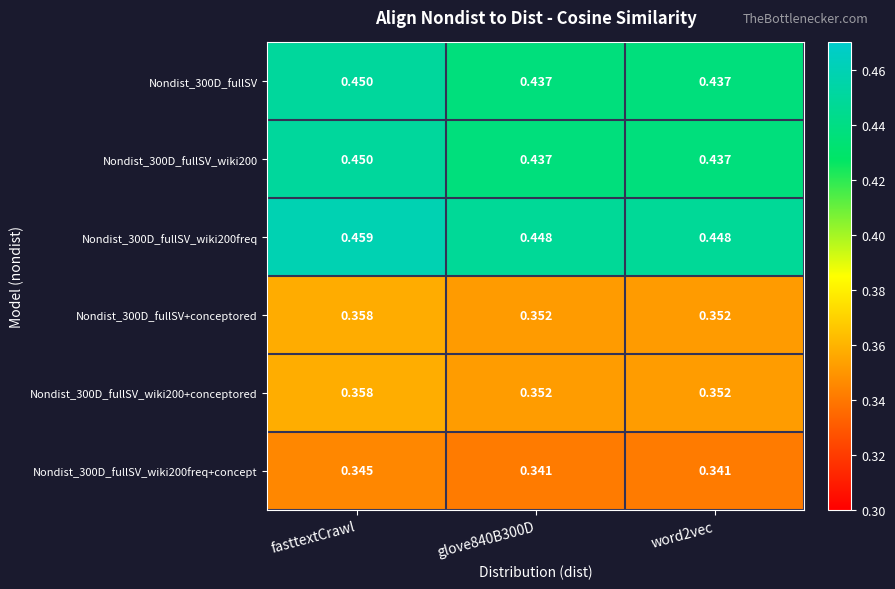

Which category has the highest value across all series?

fasttextCrawl